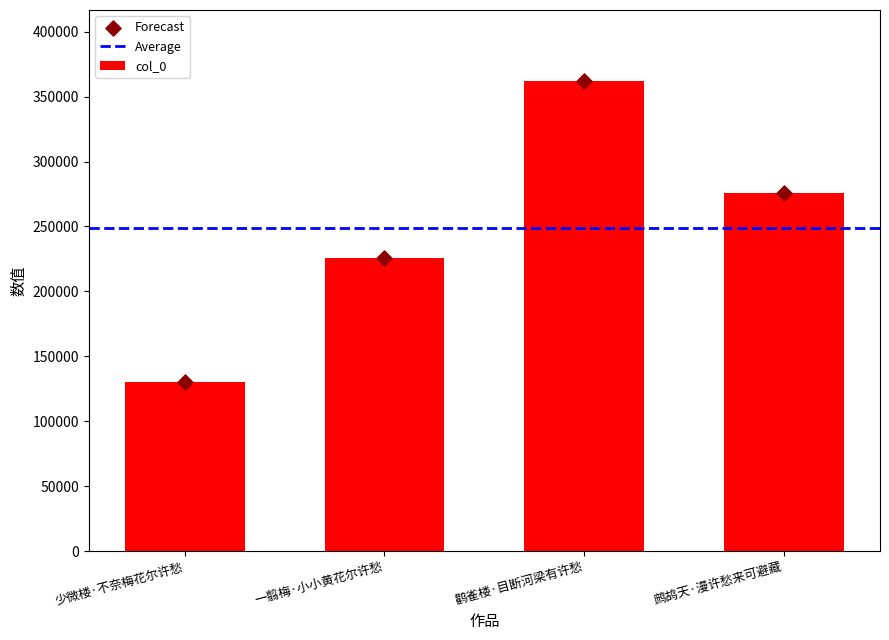

What is the change in value from 少微楼·不奈梅花尔许愁 to 鹳雀楼·目断河梁有许愁?

+232443